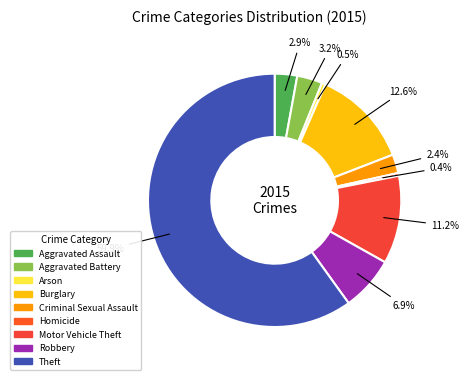

Which slice is the largest?

Theft